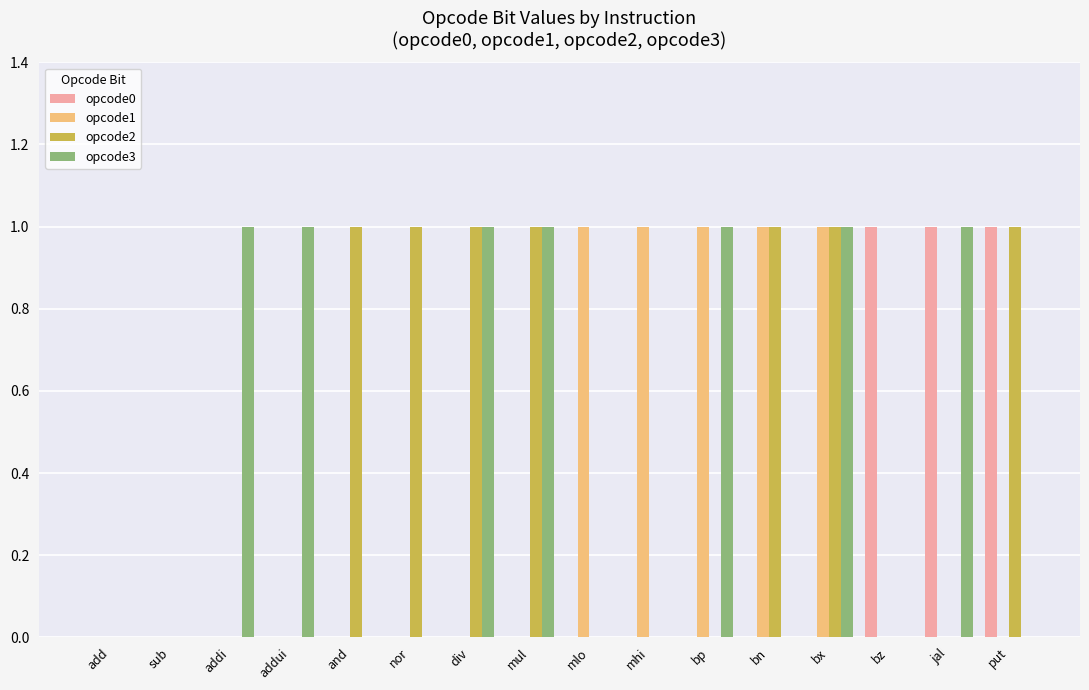

Reading left to right, what are all the values shown in this chart?

opcode0: 0	0	0	0	0	0	0	0	0	0	0	0	0	1	1	1
opcode1: 0	0	0	0	0	0	0	0	1	1	1	1	1	0	0	0
opcode2: 0	0	0	0	1	1	1	1	0	0	0	1	1	0	0	1
opcode3: 0	0	1	1	0	0	1	1	0	0	1	0	1	0	1	0